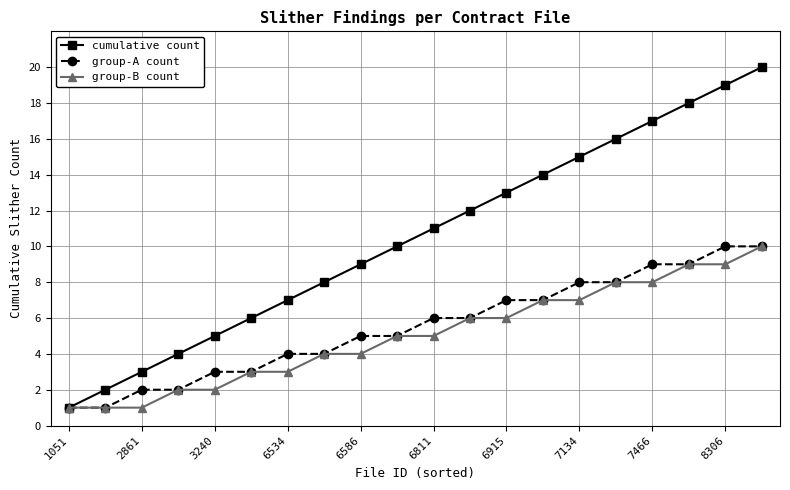

What are all the series names shown in the legend?

cumulative count, group-A count, group-B count